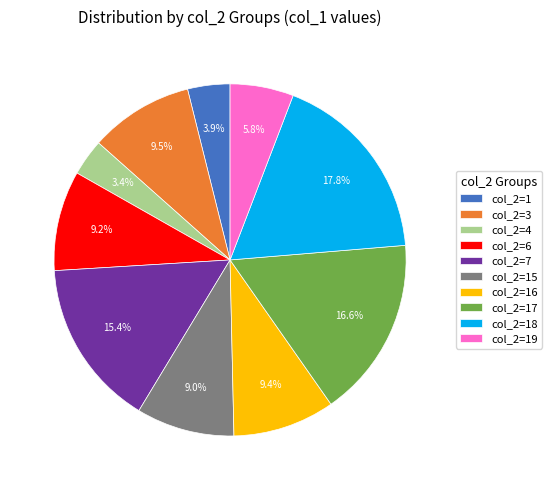

Which category has the biggest portion of the pie?

col_2=18